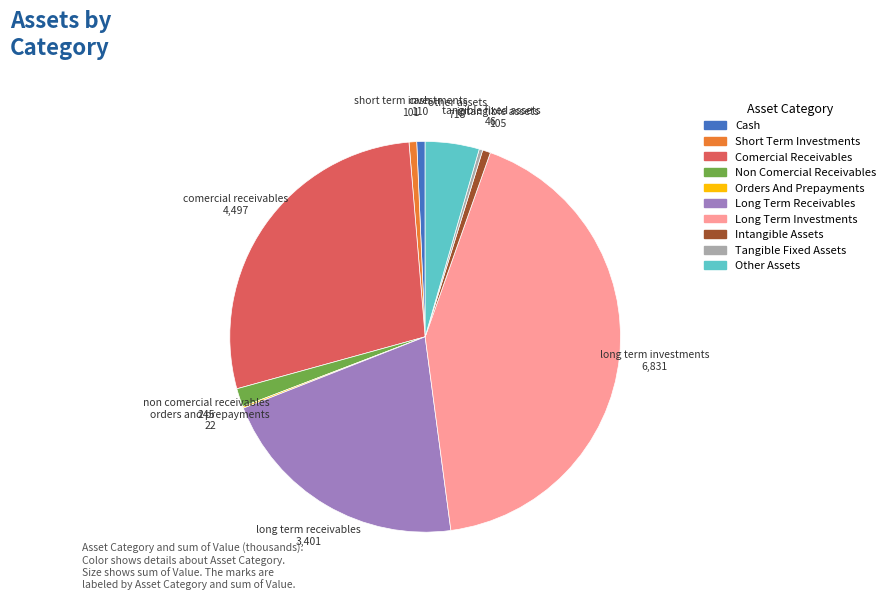

Is there a majority slice in this chart?

No